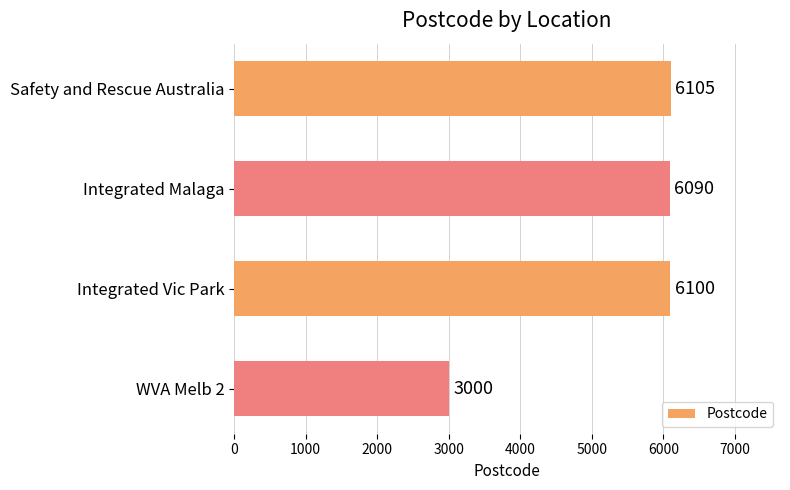

The chart shows a value of 6105 at Safety and Rescue Australia. True or false?

True